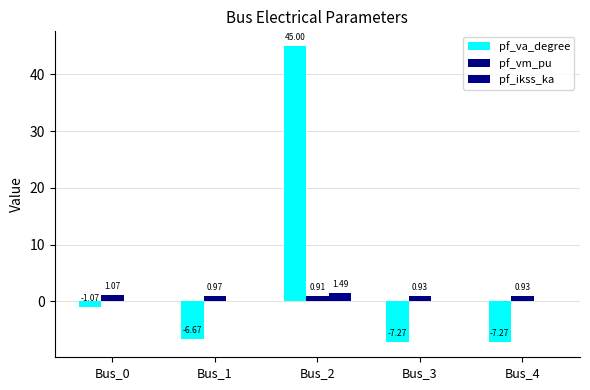

Rank the series at Bus_3 from highest to lowest value.

pf_vm_pu, pf_ikss_ka, pf_va_degree